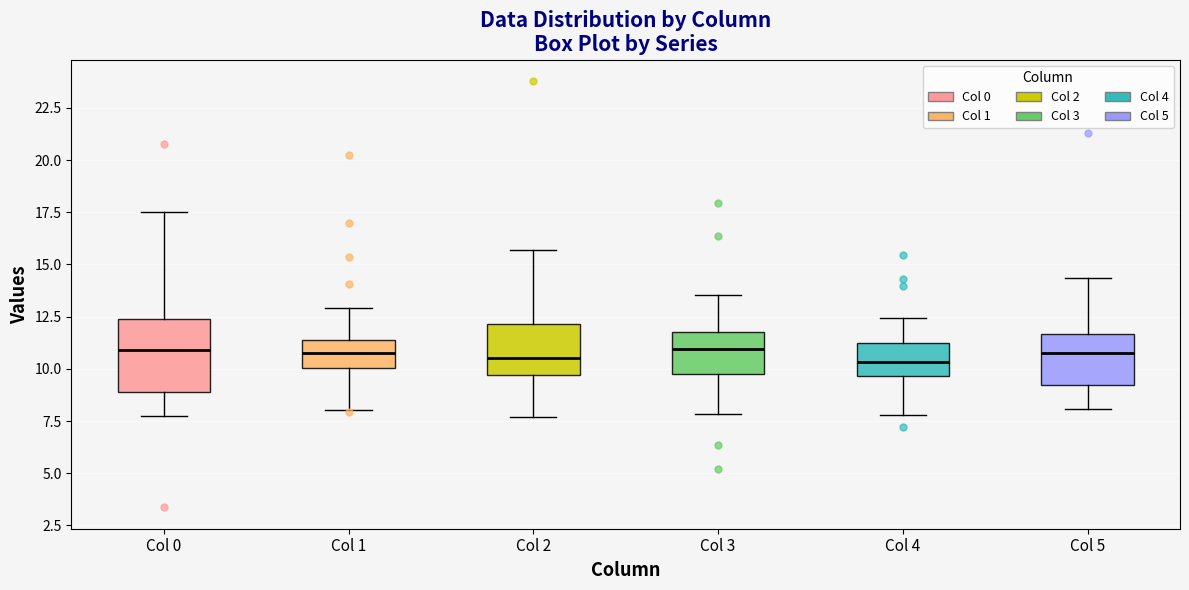

Comparing the boxes themselves (not the whiskers), which one is the tallest?

Col 0